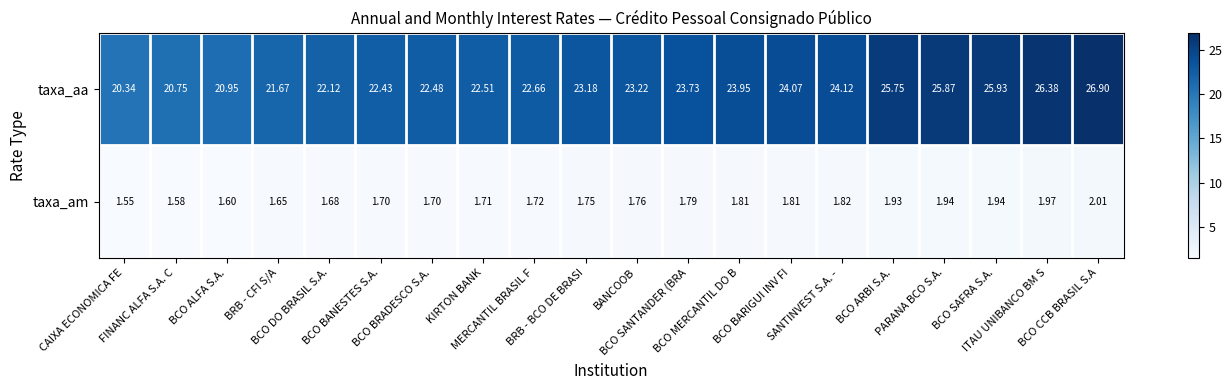

At which category is the sum across all series the highest?

BCO CCB BRASIL S.A